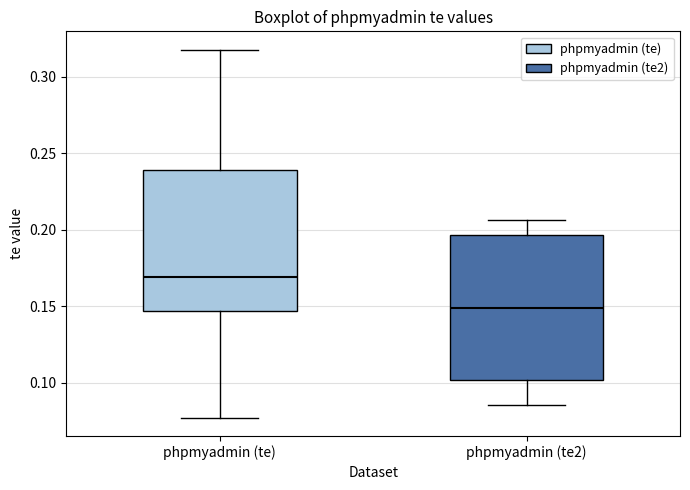

Which box has the lowest median line?

phpmyadmin (te2)